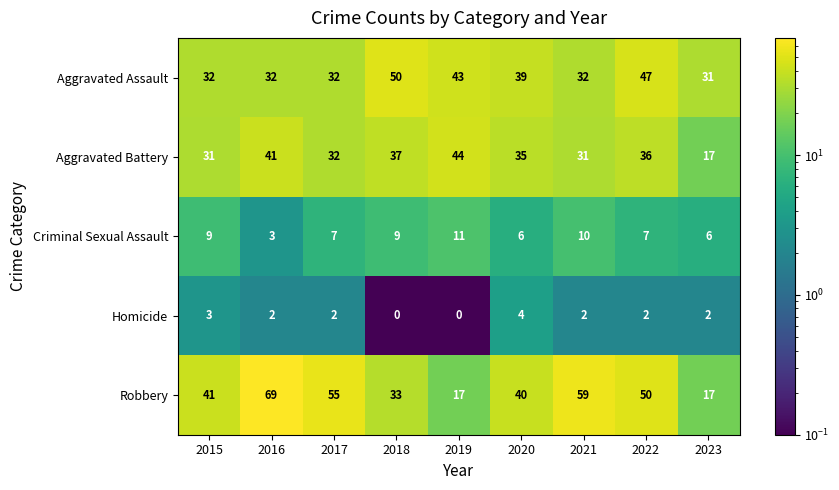

Which series has the widest spread of values?

Robbery